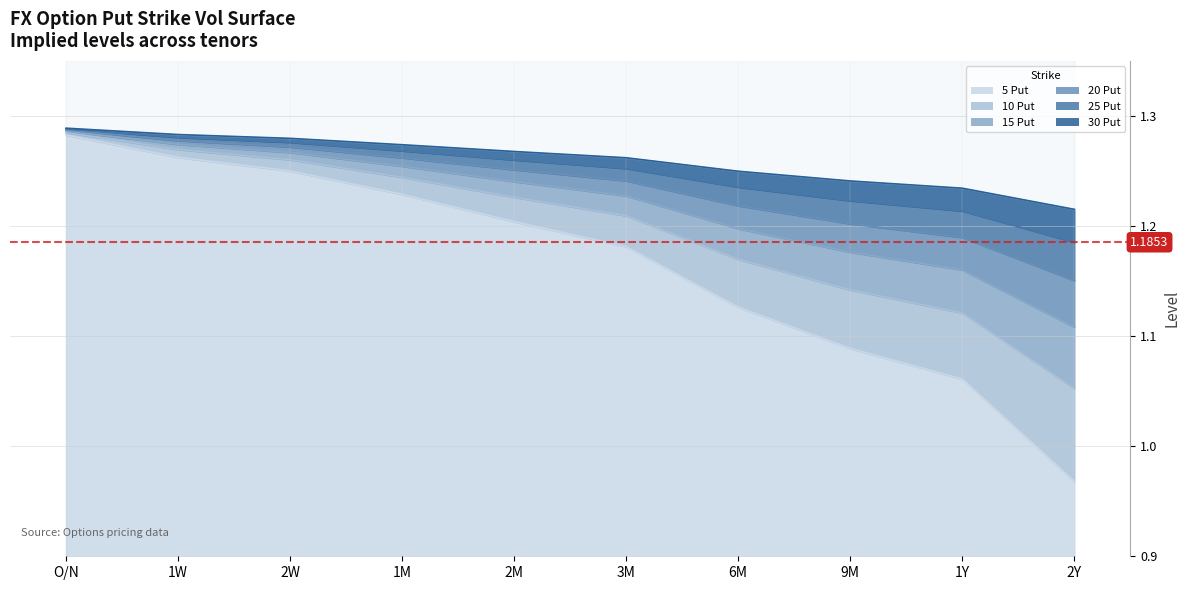

Is it true that 25 Put equals 1.7 at O/N?

False